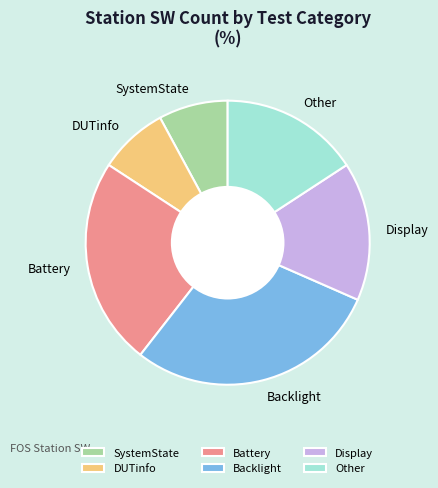

True or false: Battery accounts for 17% of the total.

False